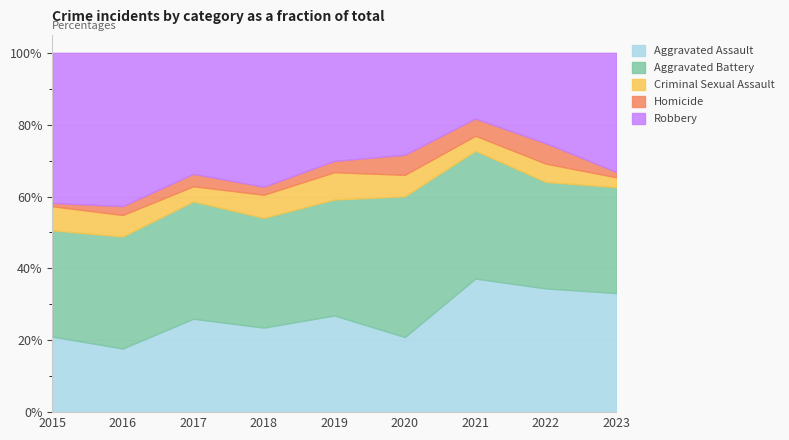

At which category does the chart reach its peak across all series?

2016